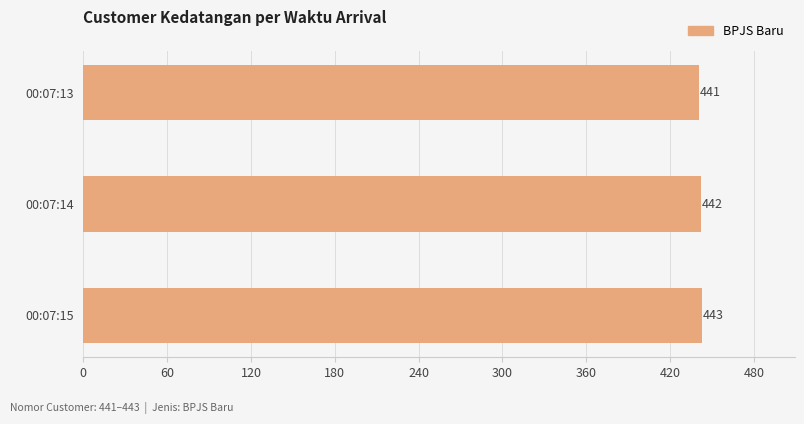

What is the sum of all values?

1326